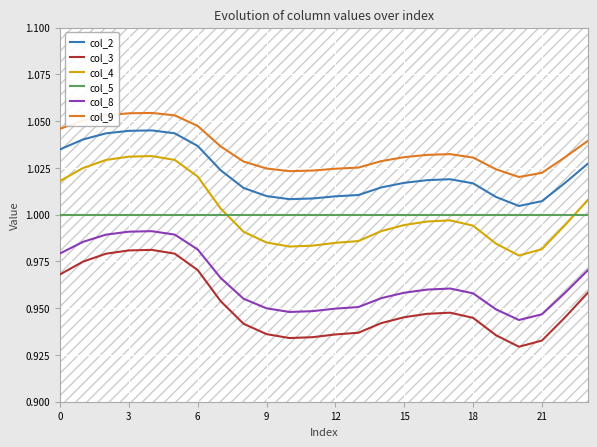

Read the col_4 value at 9.

1.0